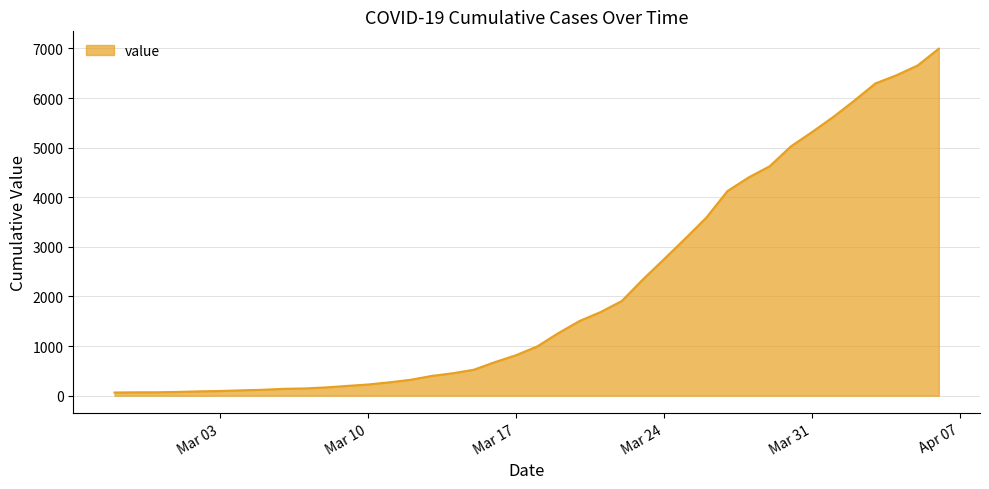

How many values are below 993?

20